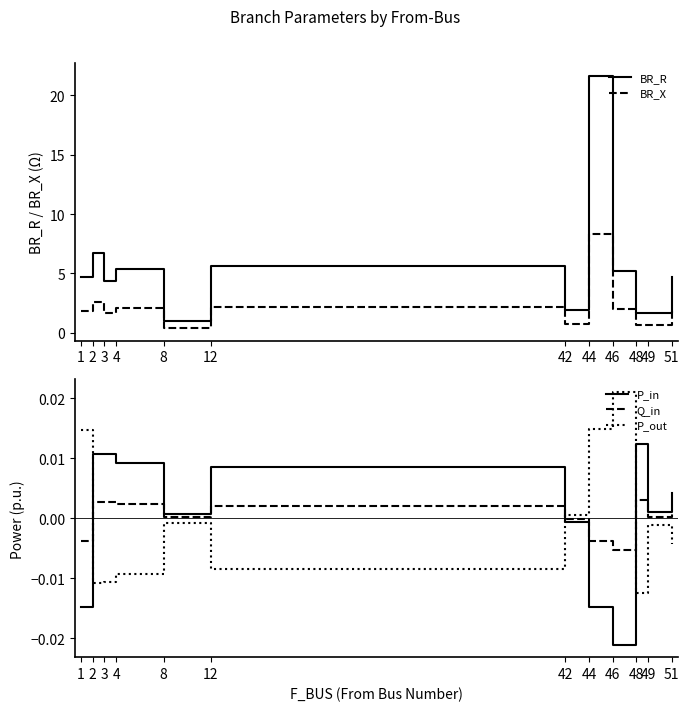

True or false: BR_X has a value of 0.4 at 51.

False